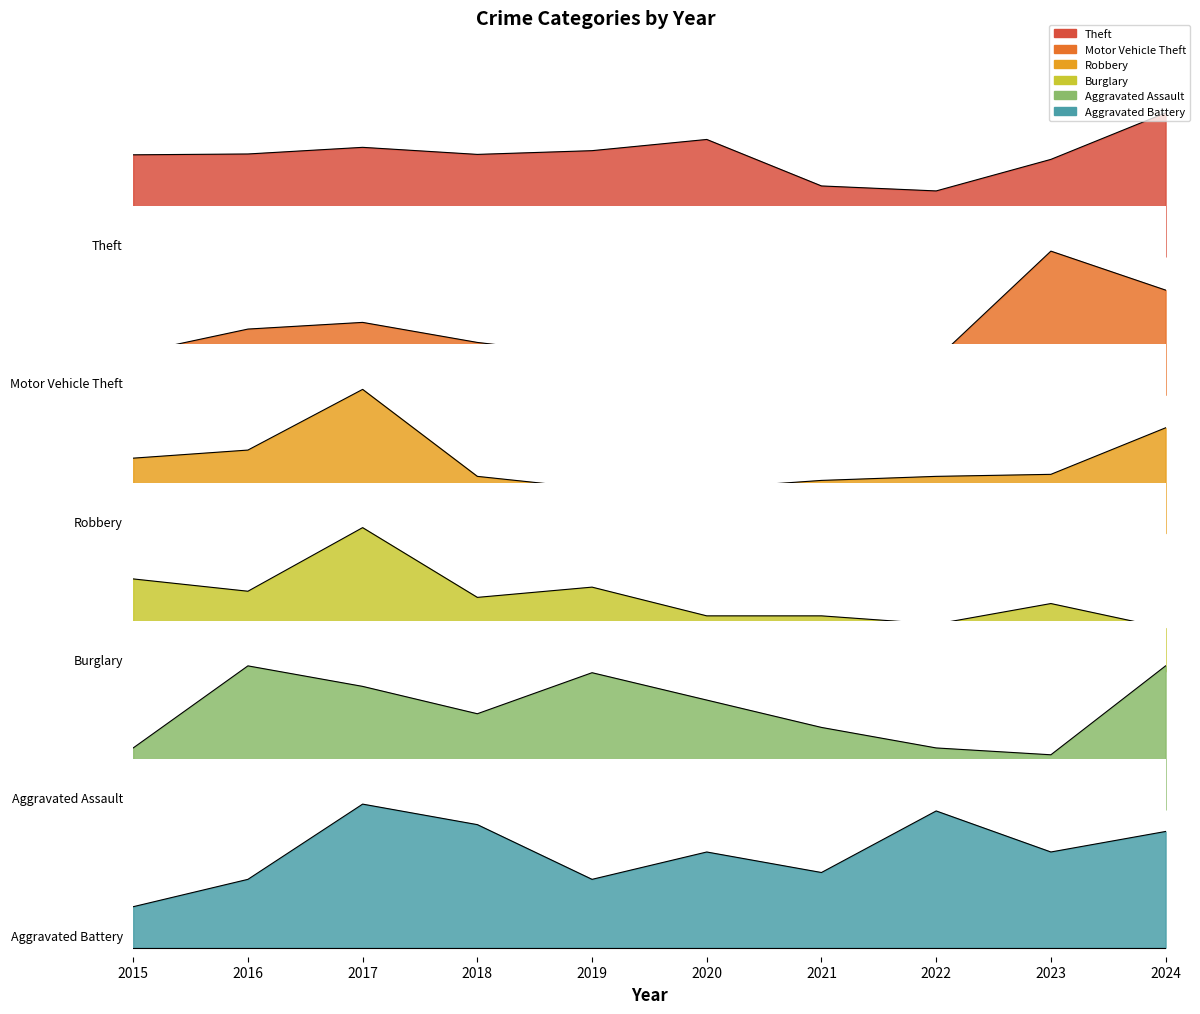

At how many categories does at least one series exceed 0?

10